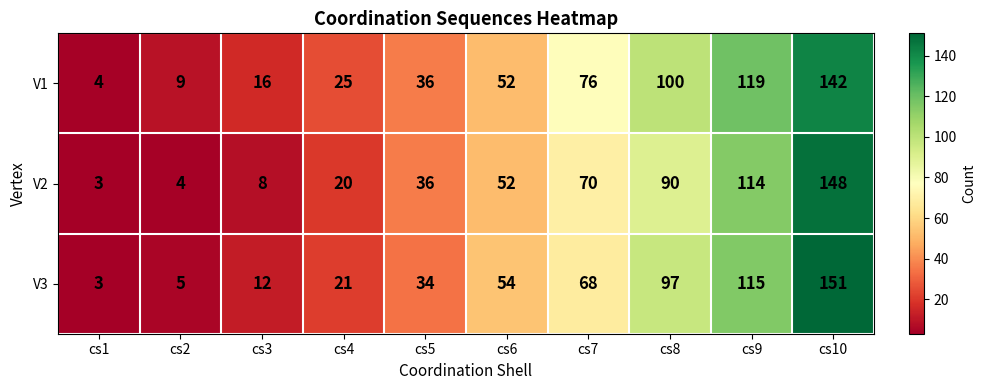

Which category has the lowest value across all series?

cs1